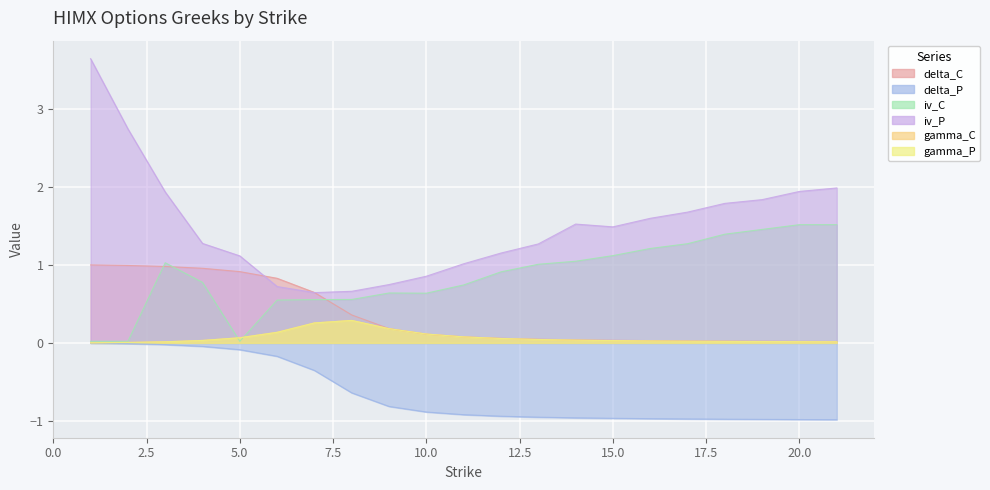

True or false: iv_C and iv_P cross at least once.

False